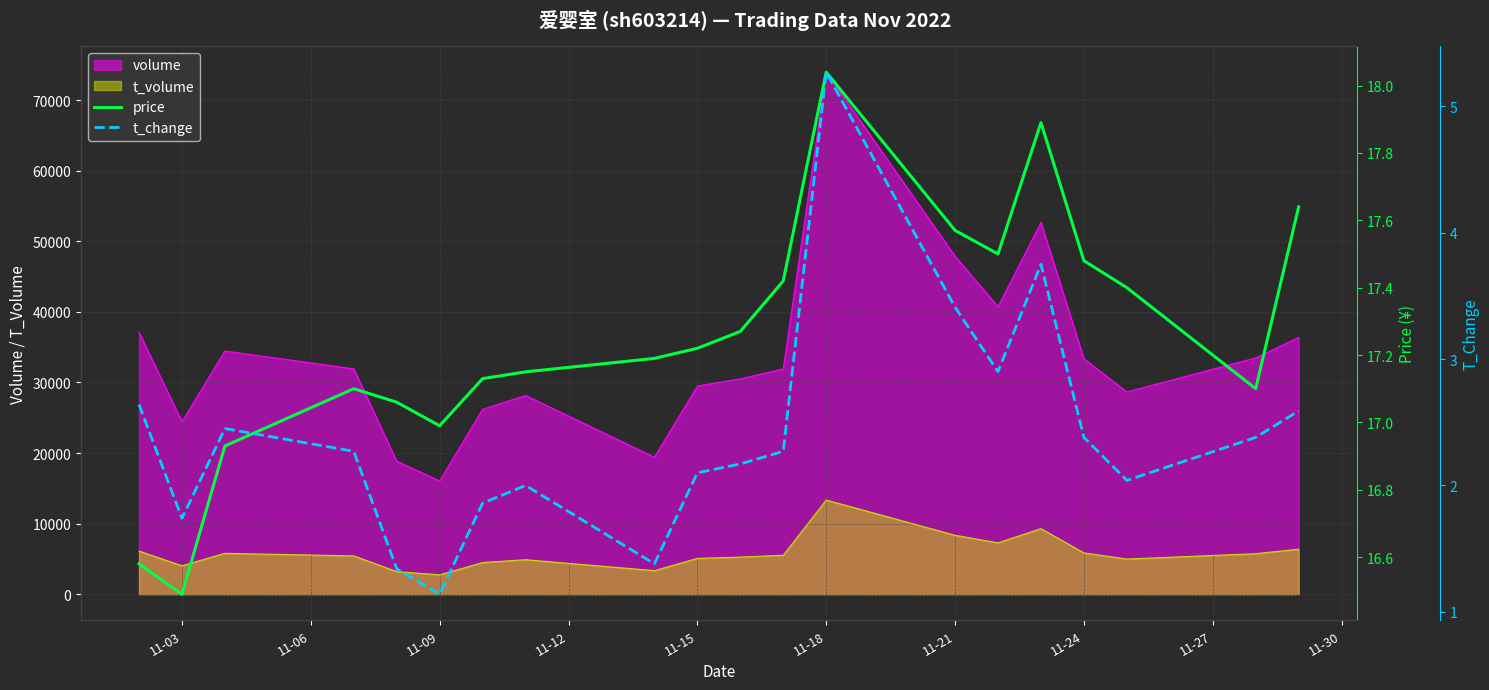

What is the lowest value of the t_change series?

1.1